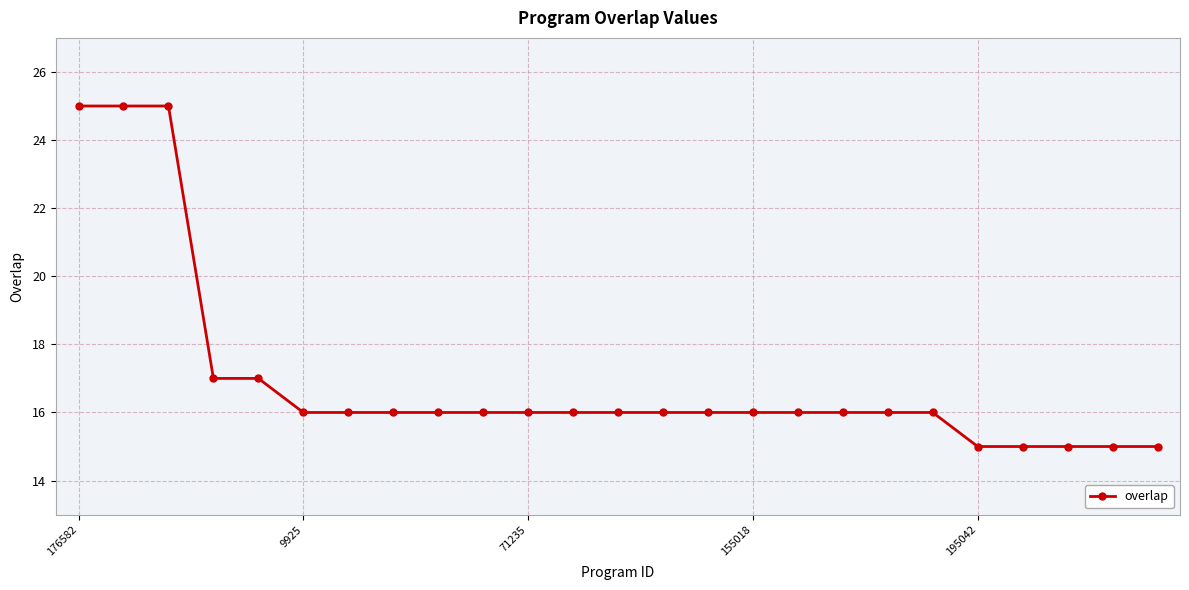

Count the values in the range 16 to 17.

17